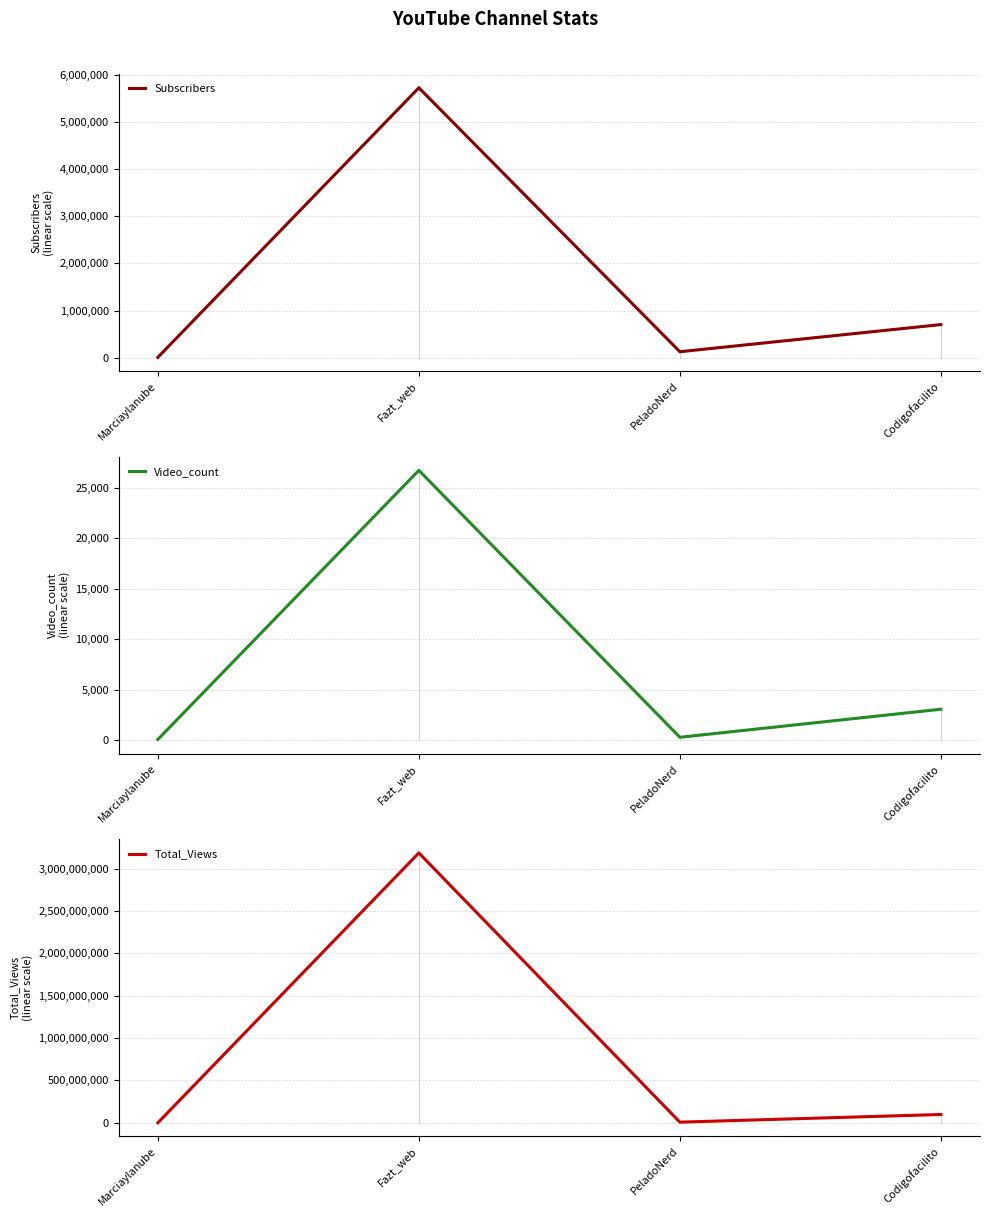

At how many categories does at least one series exceed 2902200411?

1